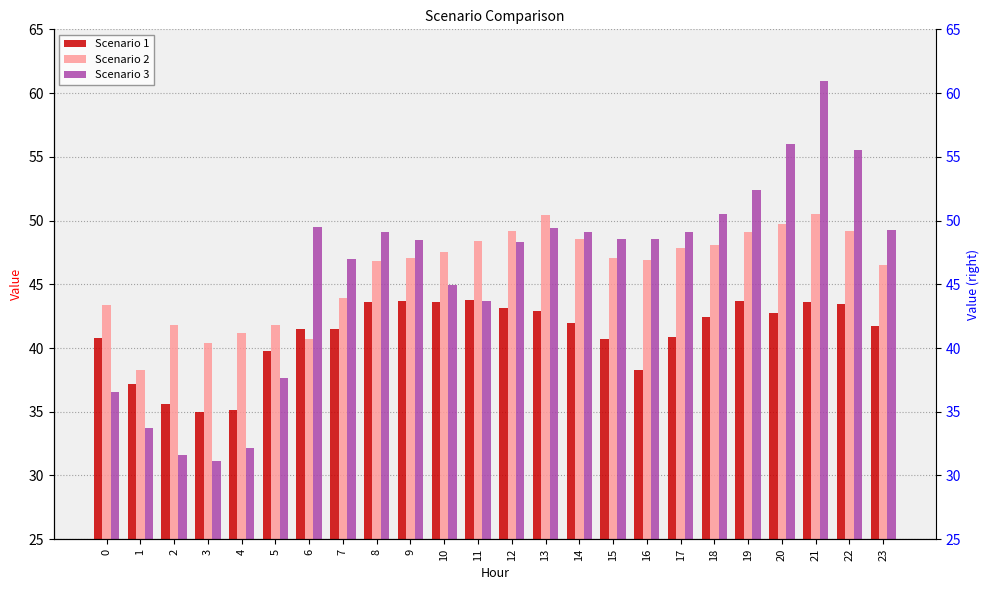

How many categories are shown in the chart?

24